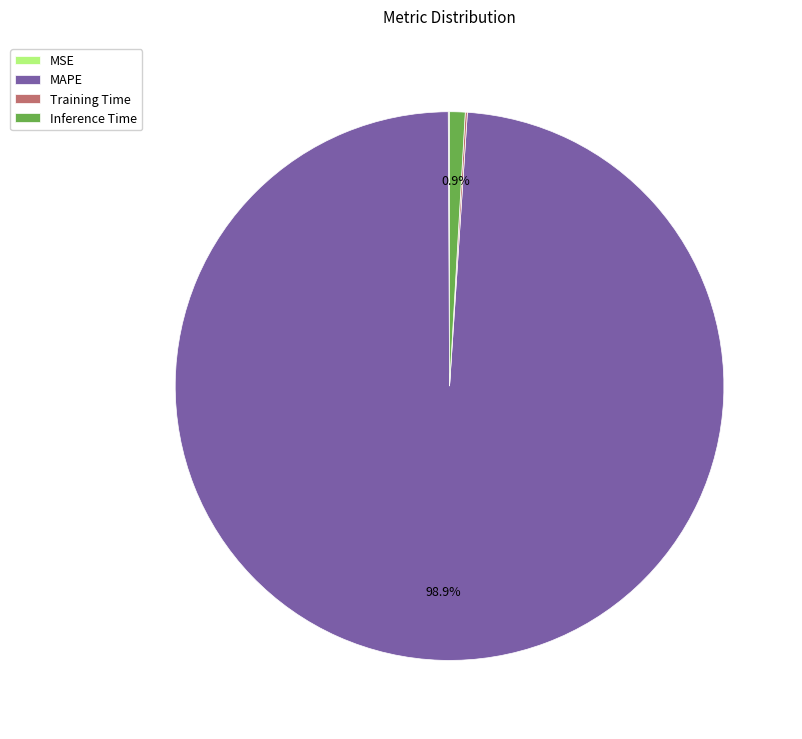

To the nearest percent, what is the difference between the largest and smallest slice percentages?

99%